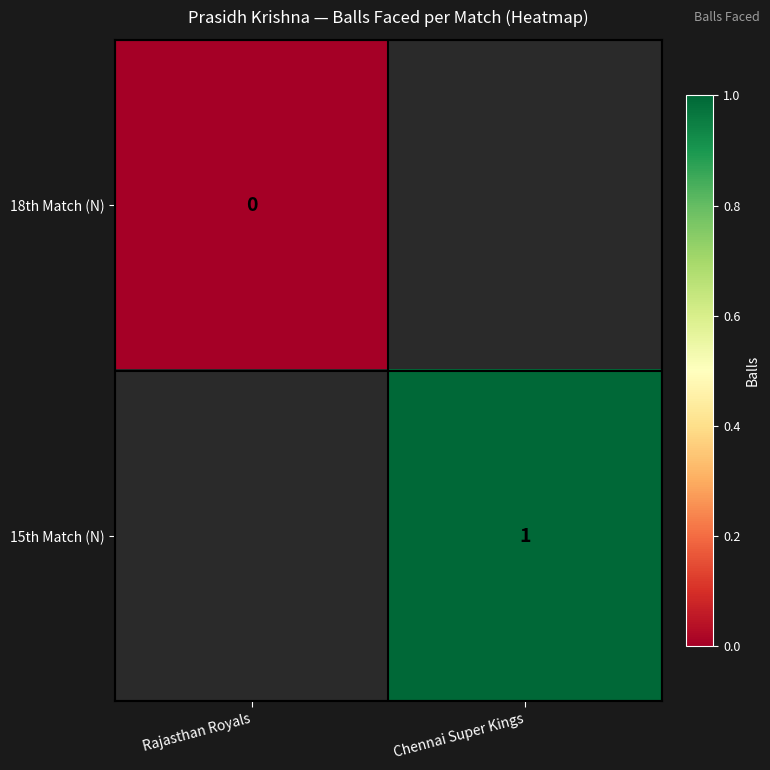

Is it true that 15th Match (N) equals 0 at Chennai Super Kings?

False